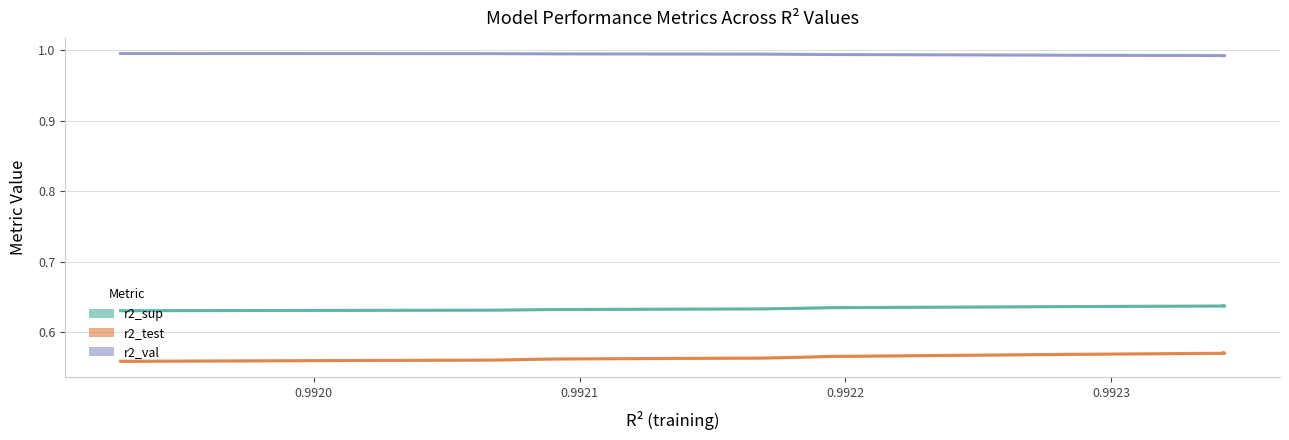

True or false: r2_sup and r2_val intersect in this chart.

False